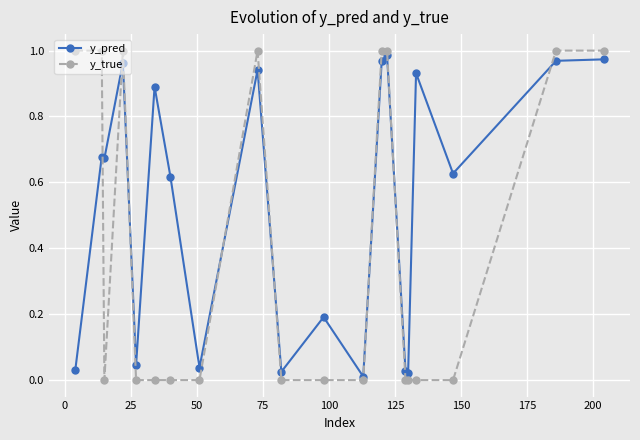

How many data points does each series have?

20